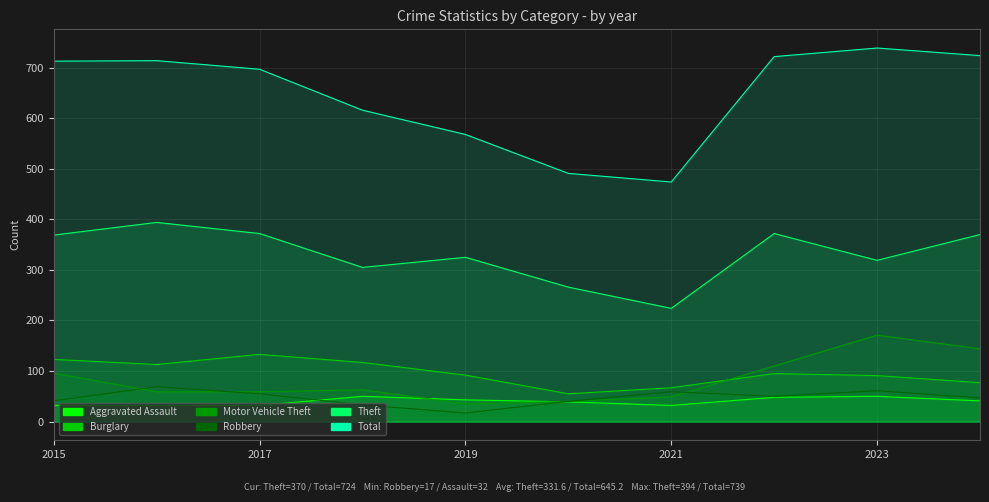

At how many categories does at least one series exceed 521?

8